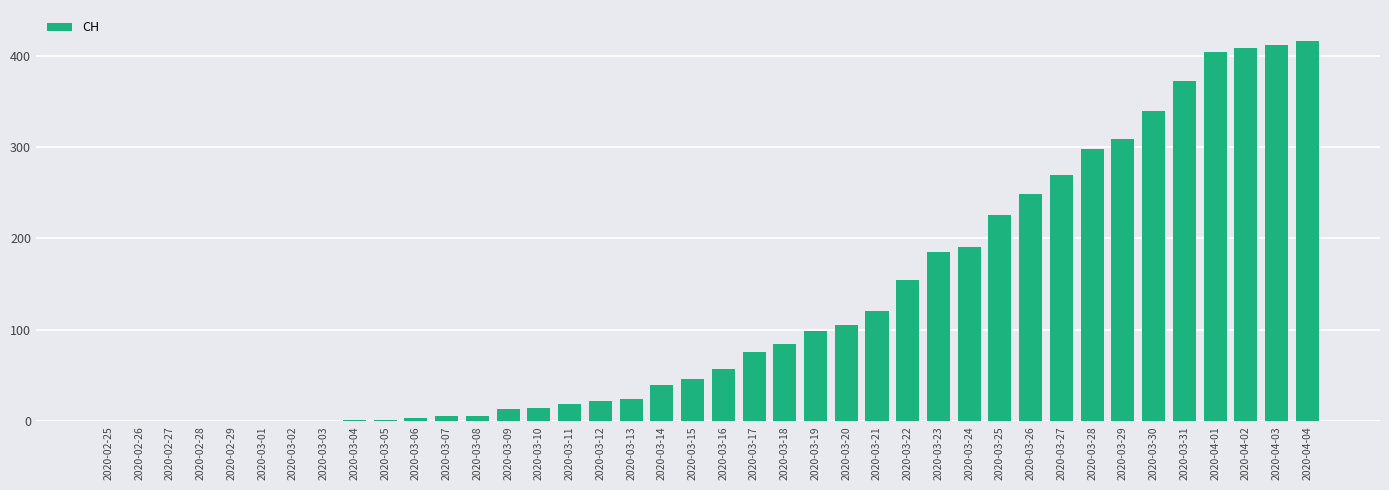

What is the sum of all values?

4974